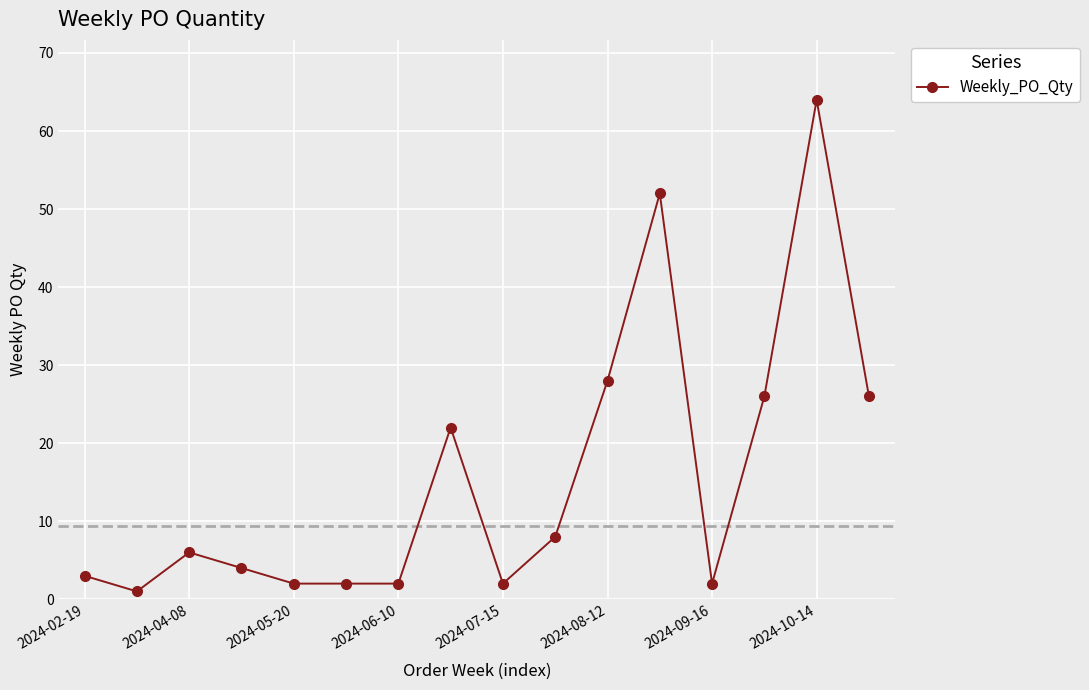

What is the difference between the maximum and minimum values?

63